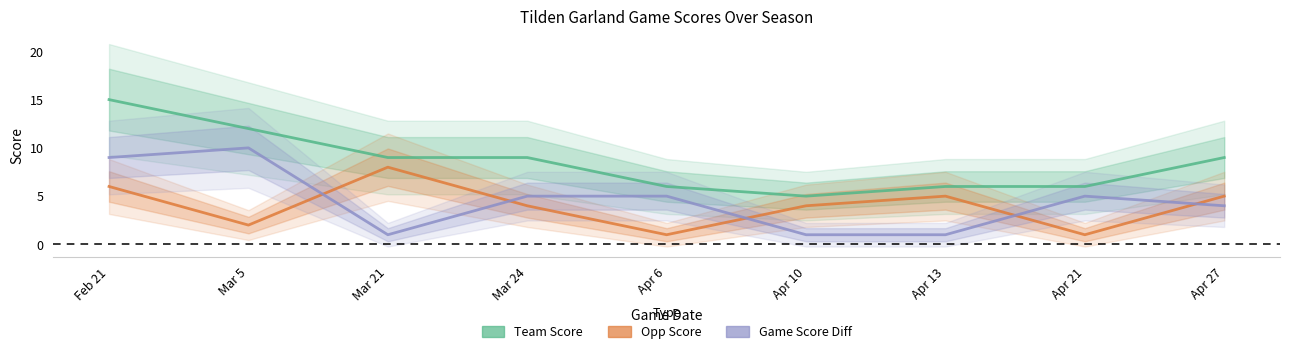

True or false: Opp Score and Team Score cross at least once.

False